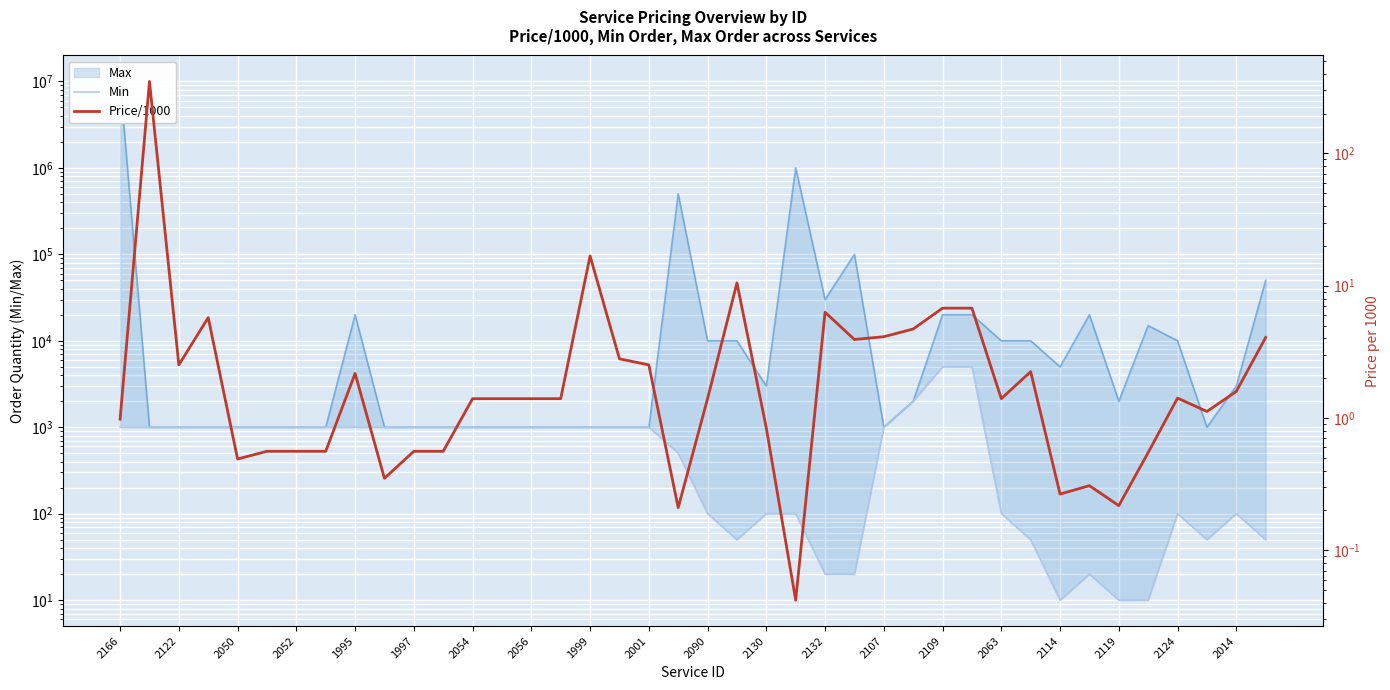

The value of Min at 2014 is 160.4. True or false?

False